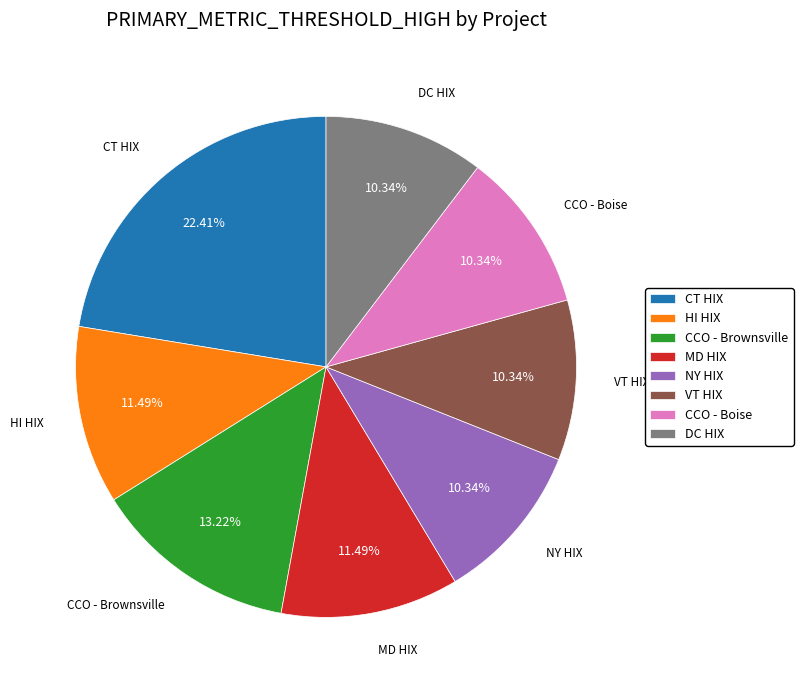

How many segments does this pie chart have?

8